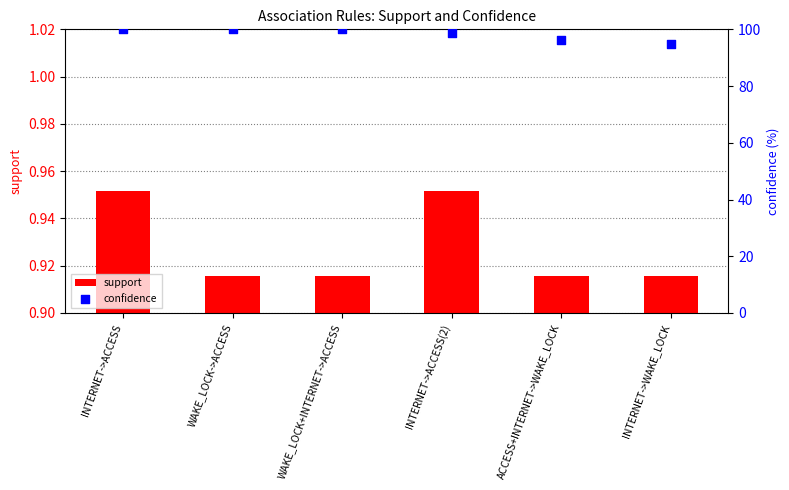

Which series has the largest total across all categories?

confidence